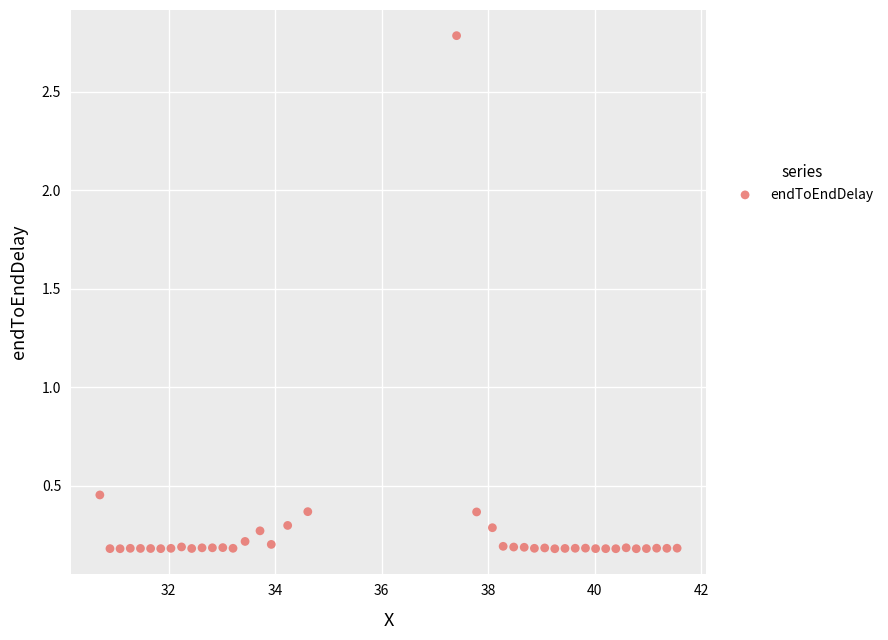

What is the range of Y values (max minus min)?

2.6